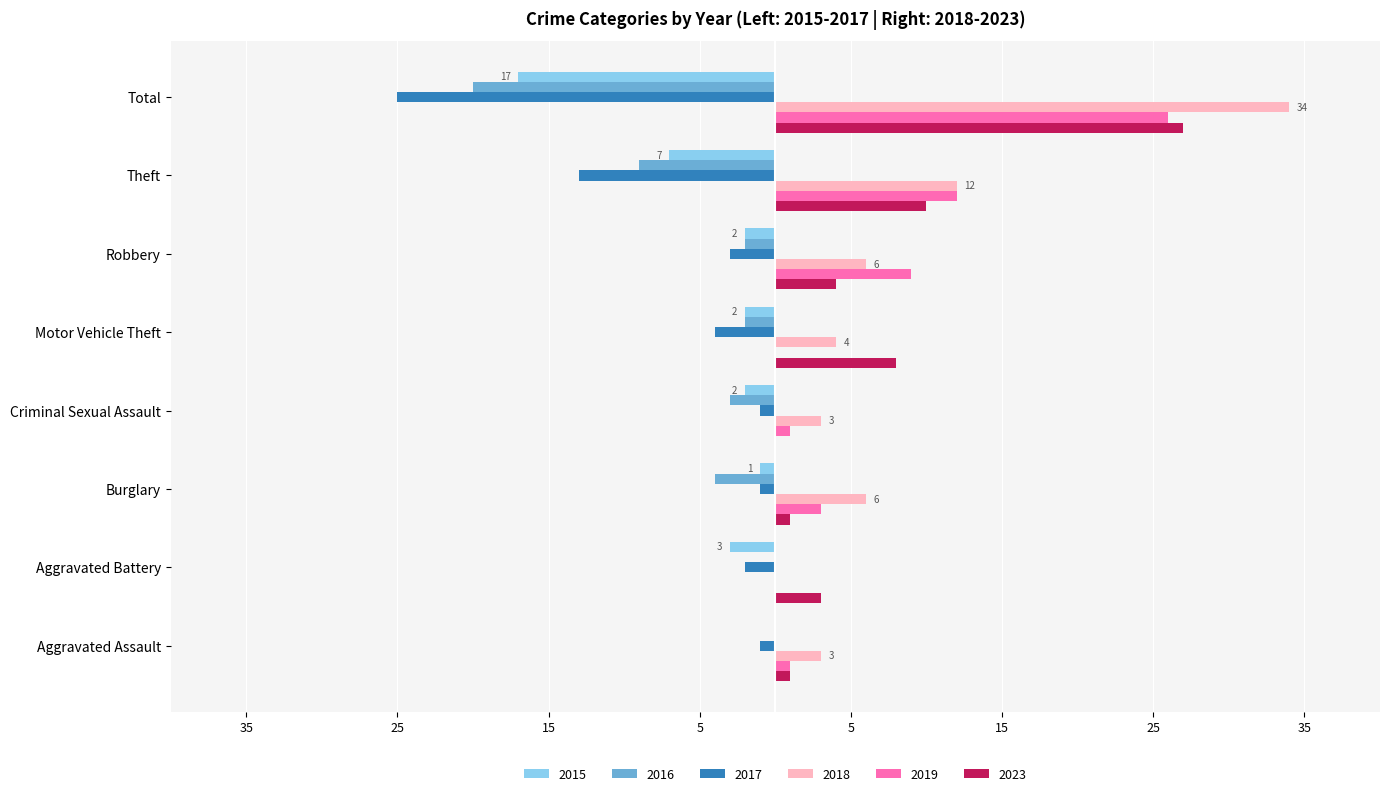

What is the lowest value of the 2017 series?

-25